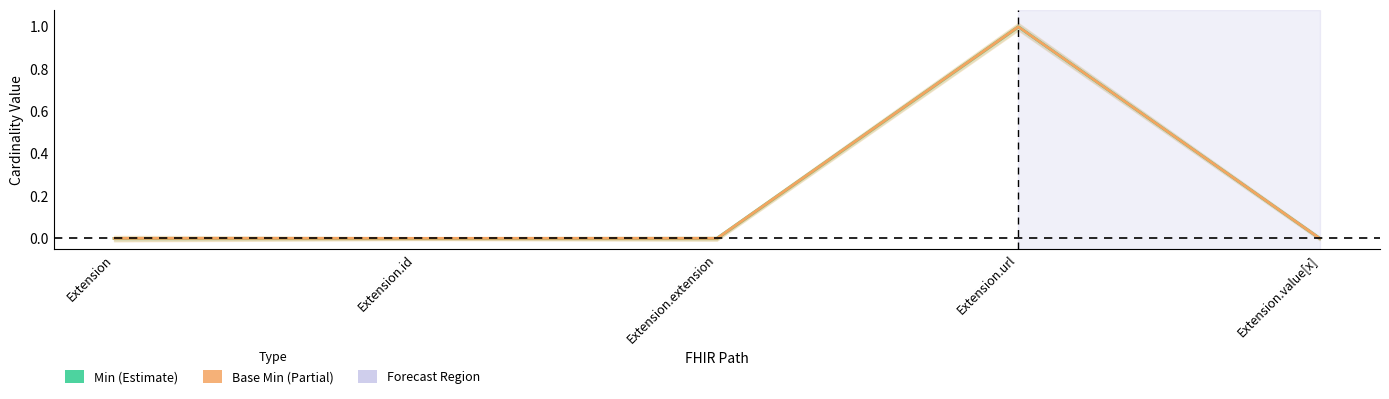

Reading left to right, transcribe all the data shown in this chart.

Min: 0	0	0	1	0
Base Min: 0	0	0	1	0